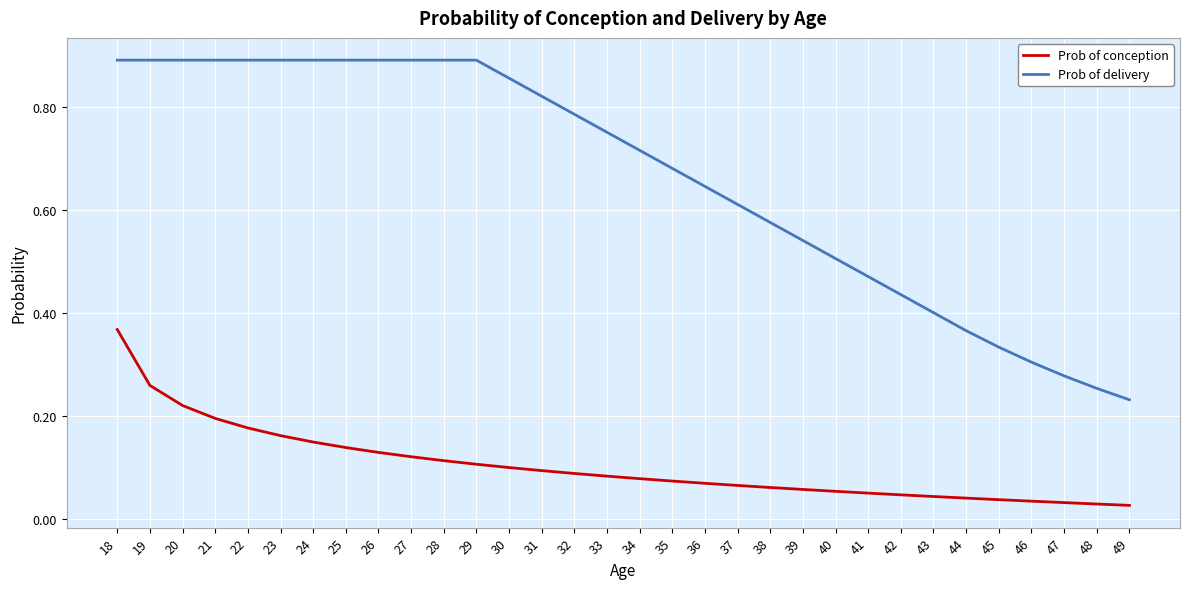

True or false: Prob of delivery and Prob of conception intersect in this chart.

False